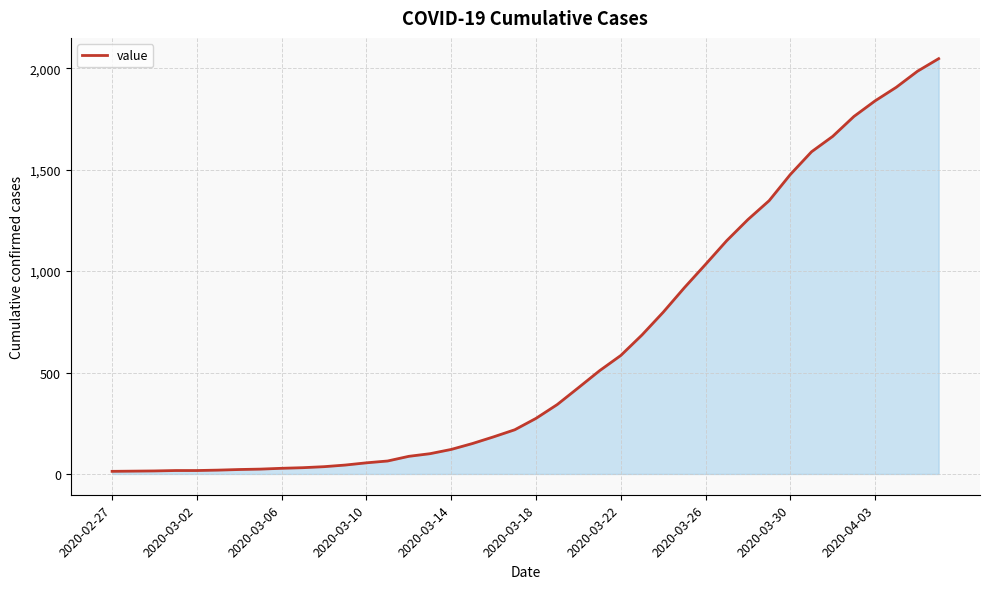

What is the greatest value displayed?

2047